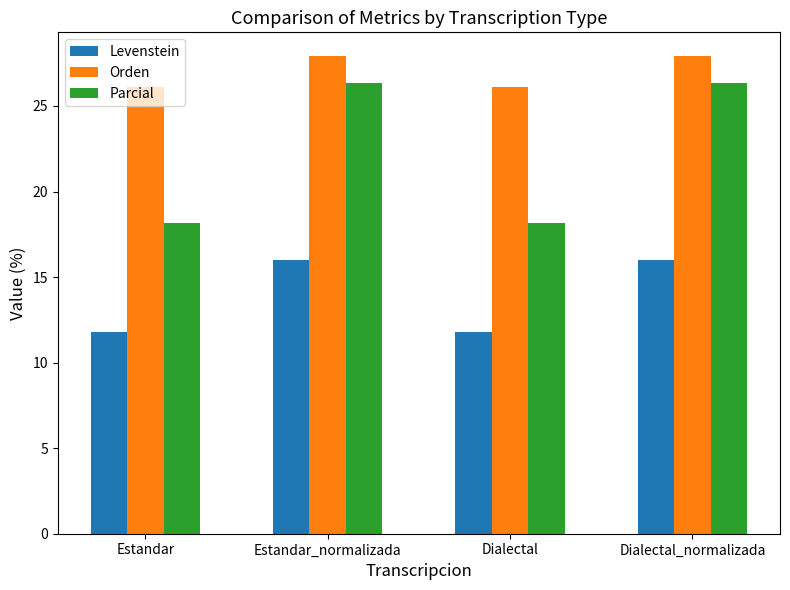

Reading left to right, what are all the values shown in this chart?

Levenstein: Estandar=11.8	Estandar_normalizada=16.0	Dialectal=11.8	Dialectal_normalizada=16.0
Orden: Estandar=26.1	Estandar_normalizada=27.9	Dialectal=26.1	Dialectal_normalizada=27.9
Parcial: Estandar=18.2	Estandar_normalizada=26.3	Dialectal=18.2	Dialectal_normalizada=26.3